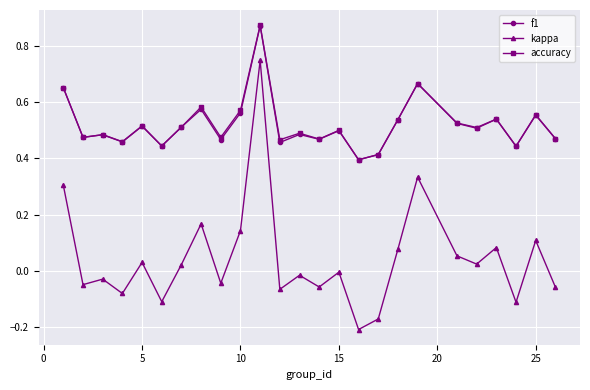

Which series has the largest range (max minus min)?

kappa